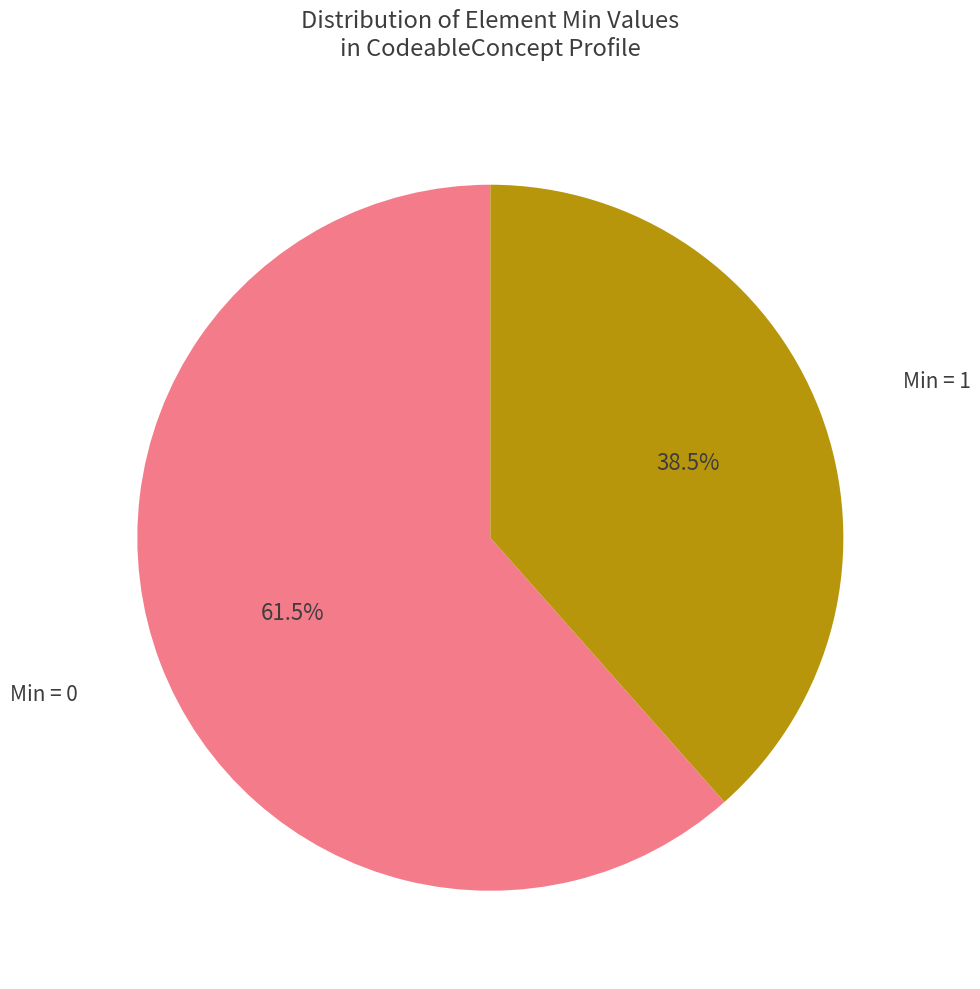

Count the number of slices in the pie.

2